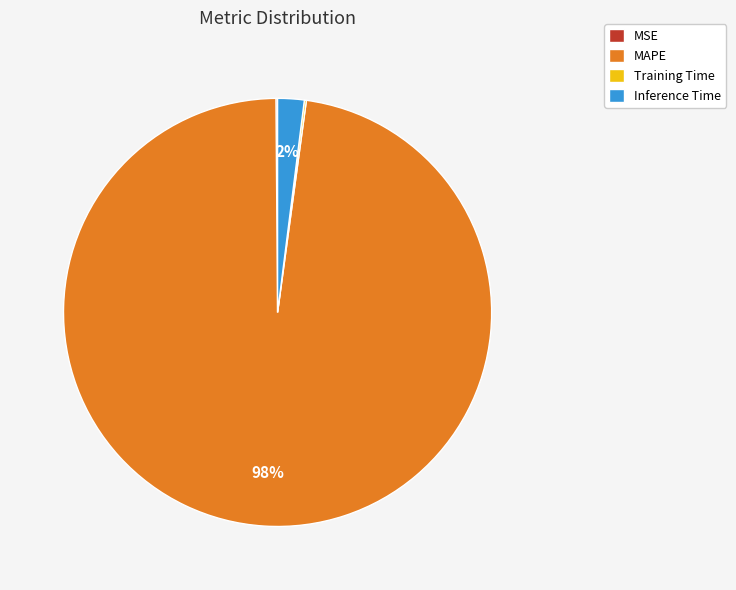

Which category accounts for the majority?

MAPE